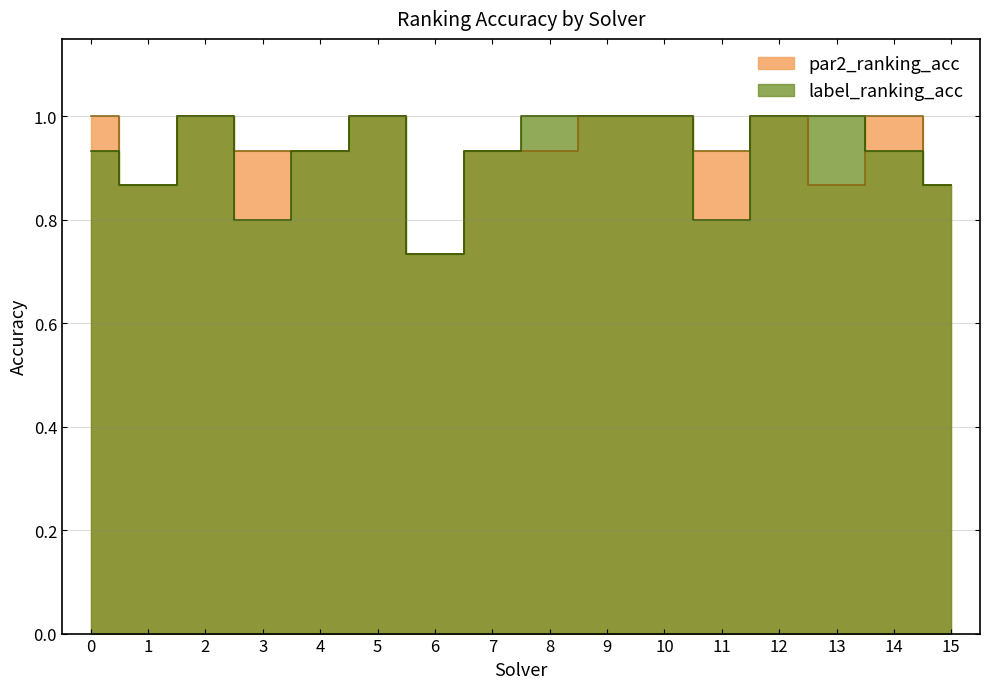

At 6, list the series in order from largest to smallest.

par2_ranking_acc, label_ranking_acc